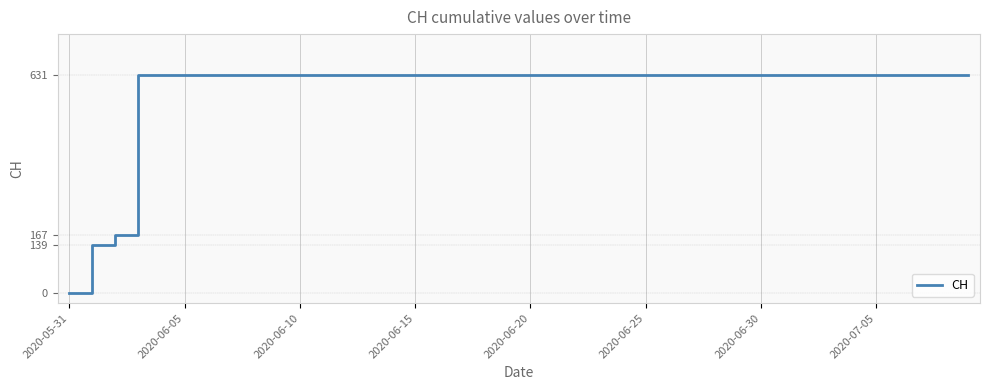

What is the difference between the maximum and minimum values?

631